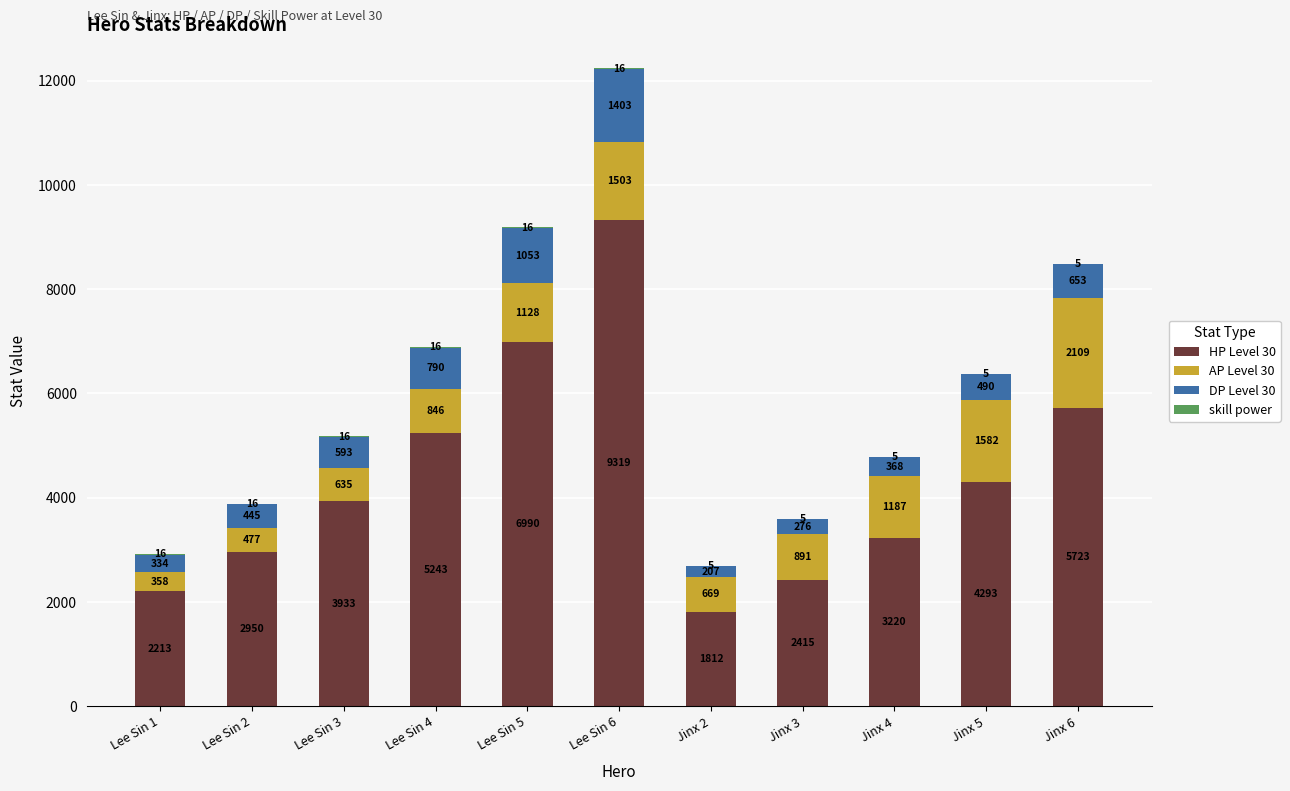

At which label is HP Level 30 closest to 5565?

Jinx 6